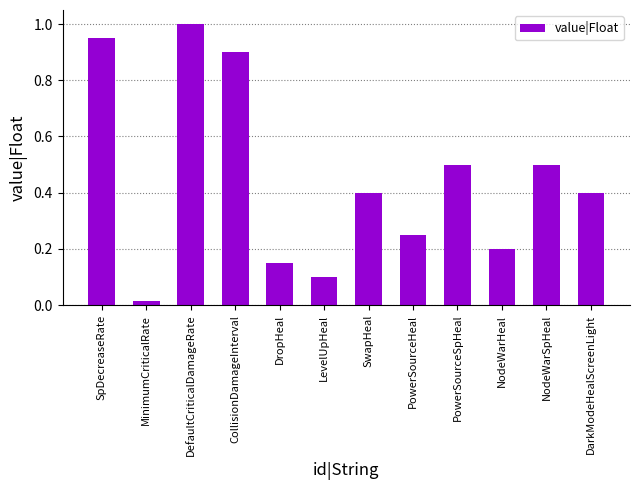

The value at LevelUpHeal is 0.2. True or false?

False